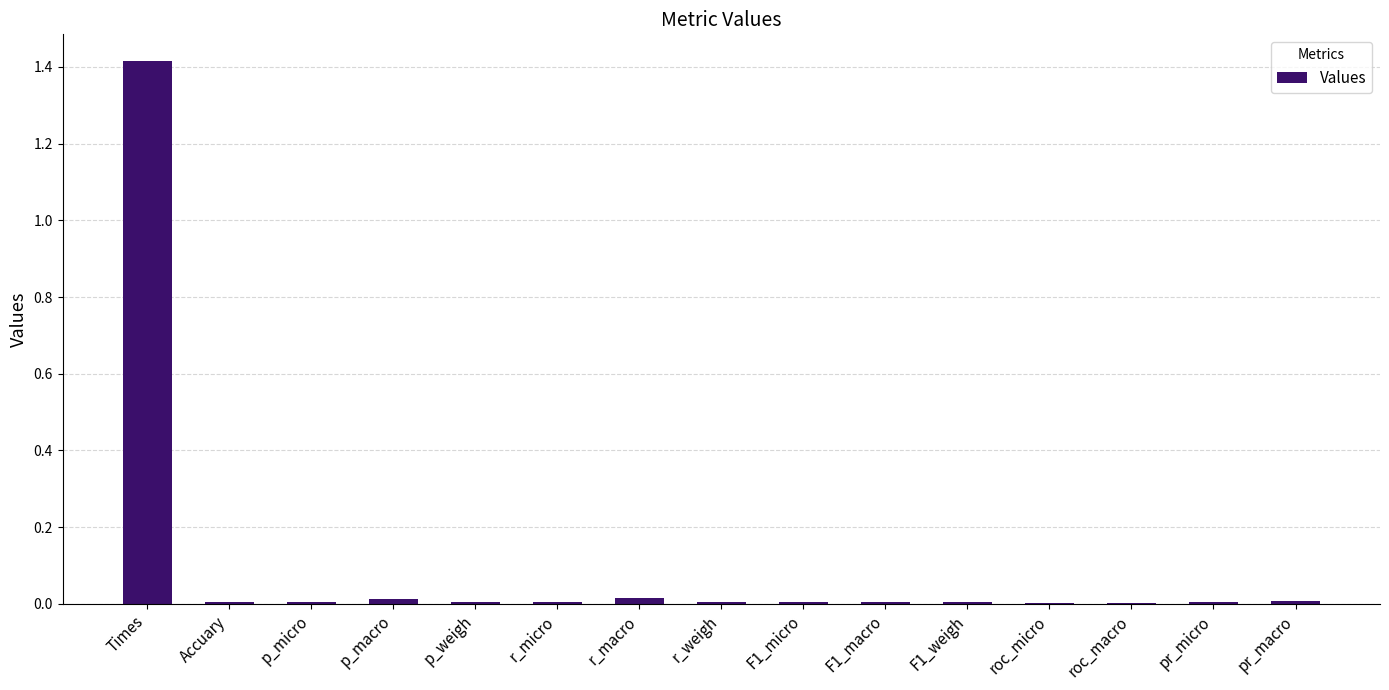

Which label corresponds to the largest value in the chart?

Times